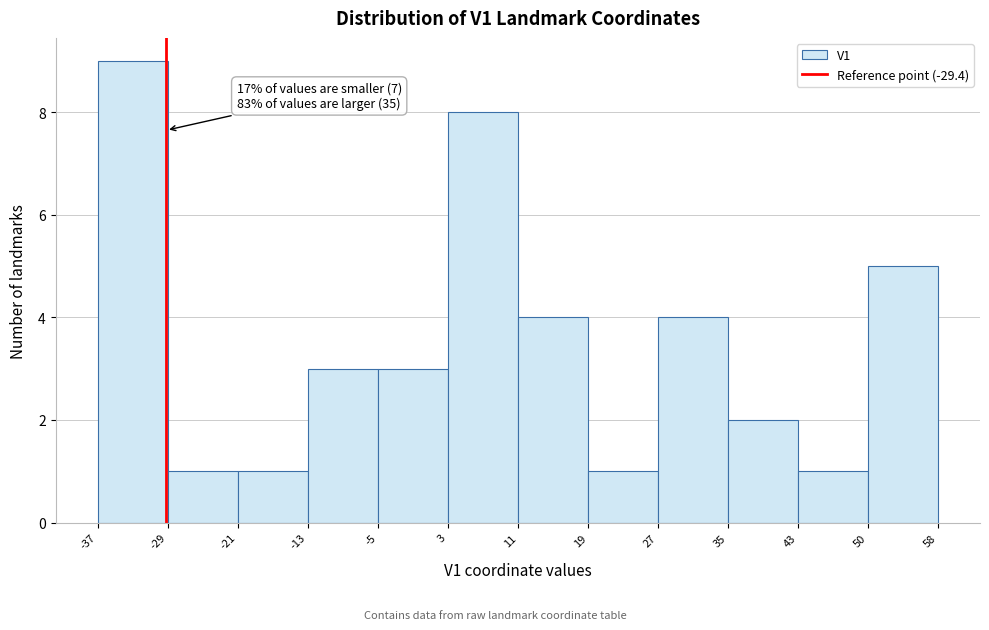

Which range on the x-axis has the tallest bar?

-37 to -29